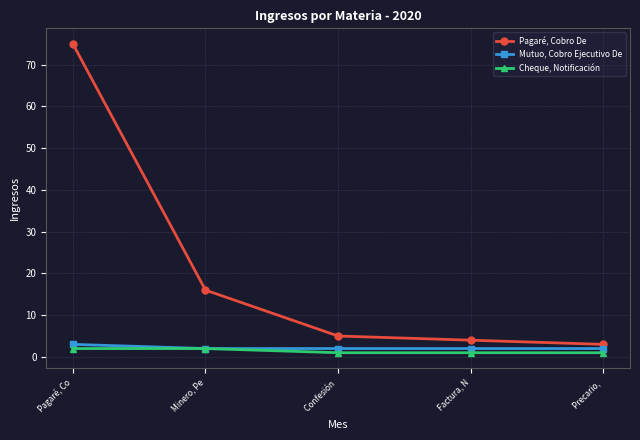

List the labels in order of Pagaré, Cobro De value, smallest first.

Precario, , Factura, N, Confesión , Minero, Pe, Pagaré, Co